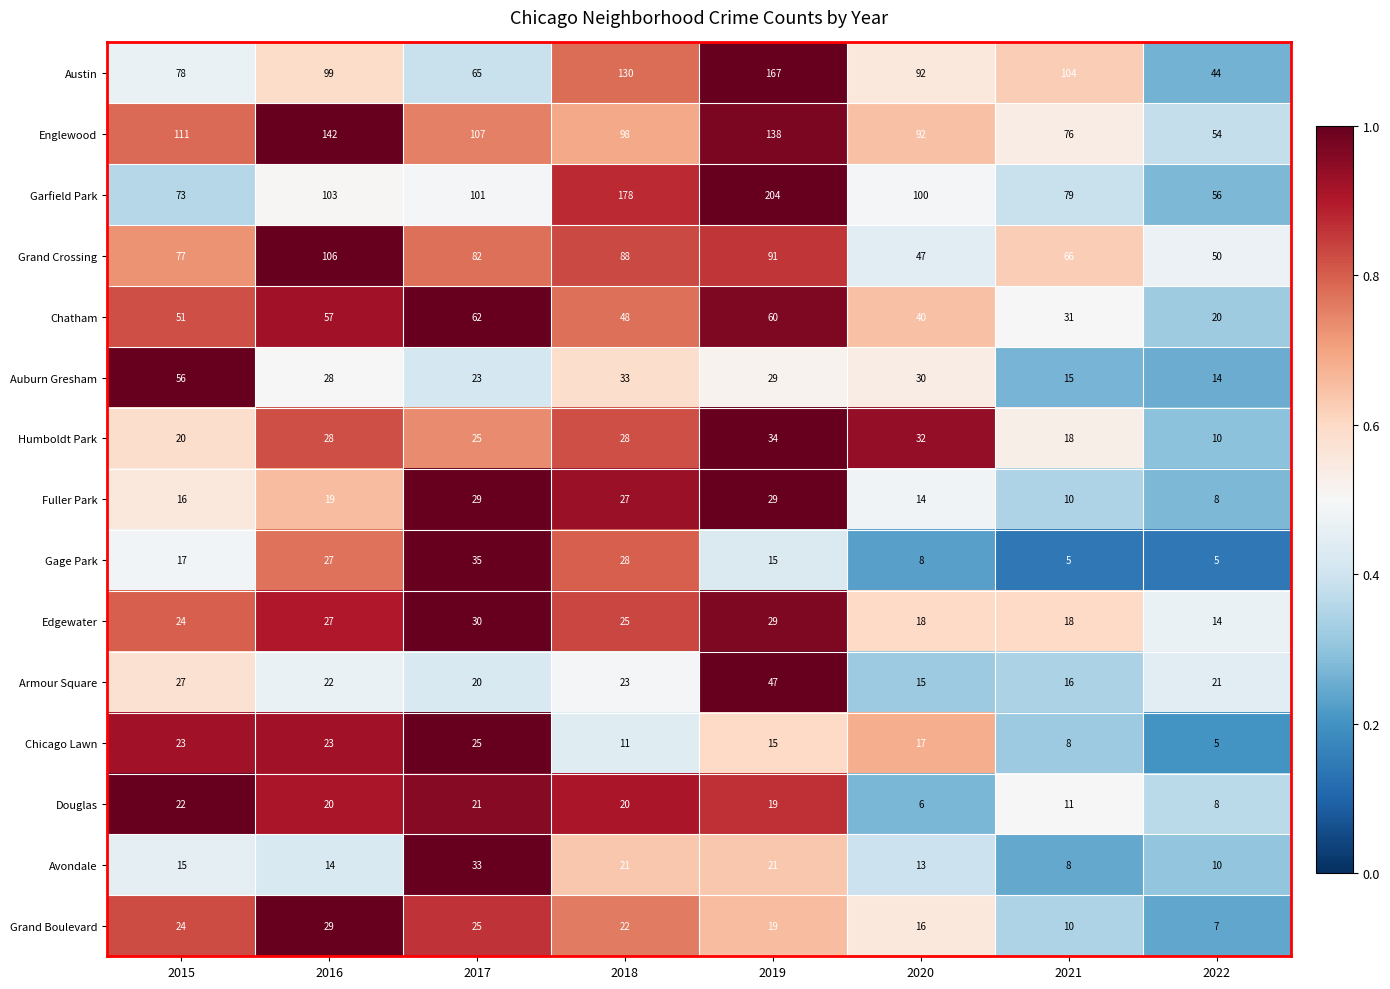

What is the sum of the Chicago Lawn values at 2018 and 2020?

28